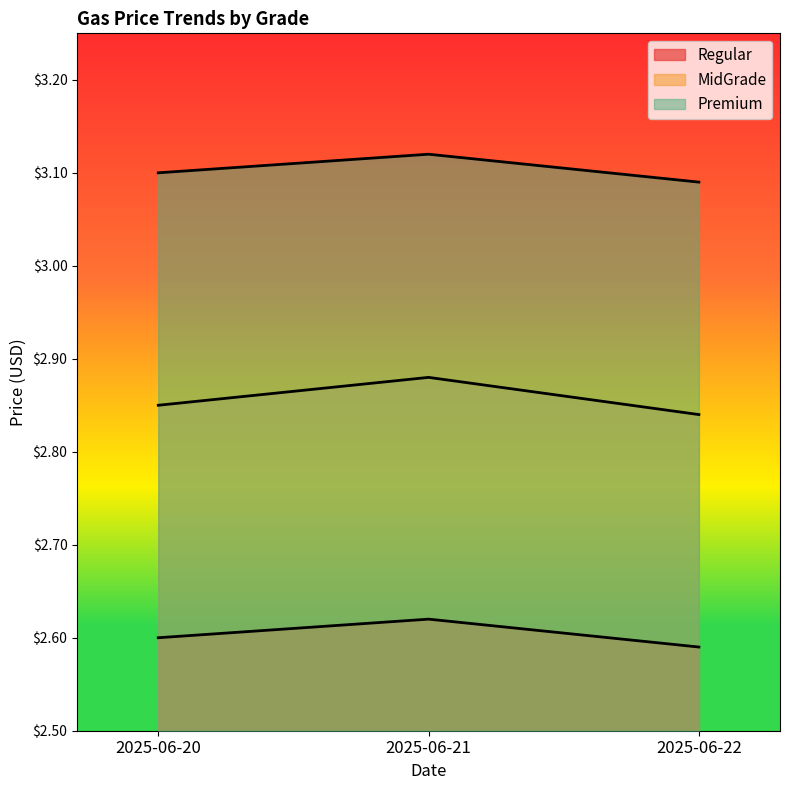

Which series changed the most between 2025-06-20 and 2025-06-21?

MidGrade